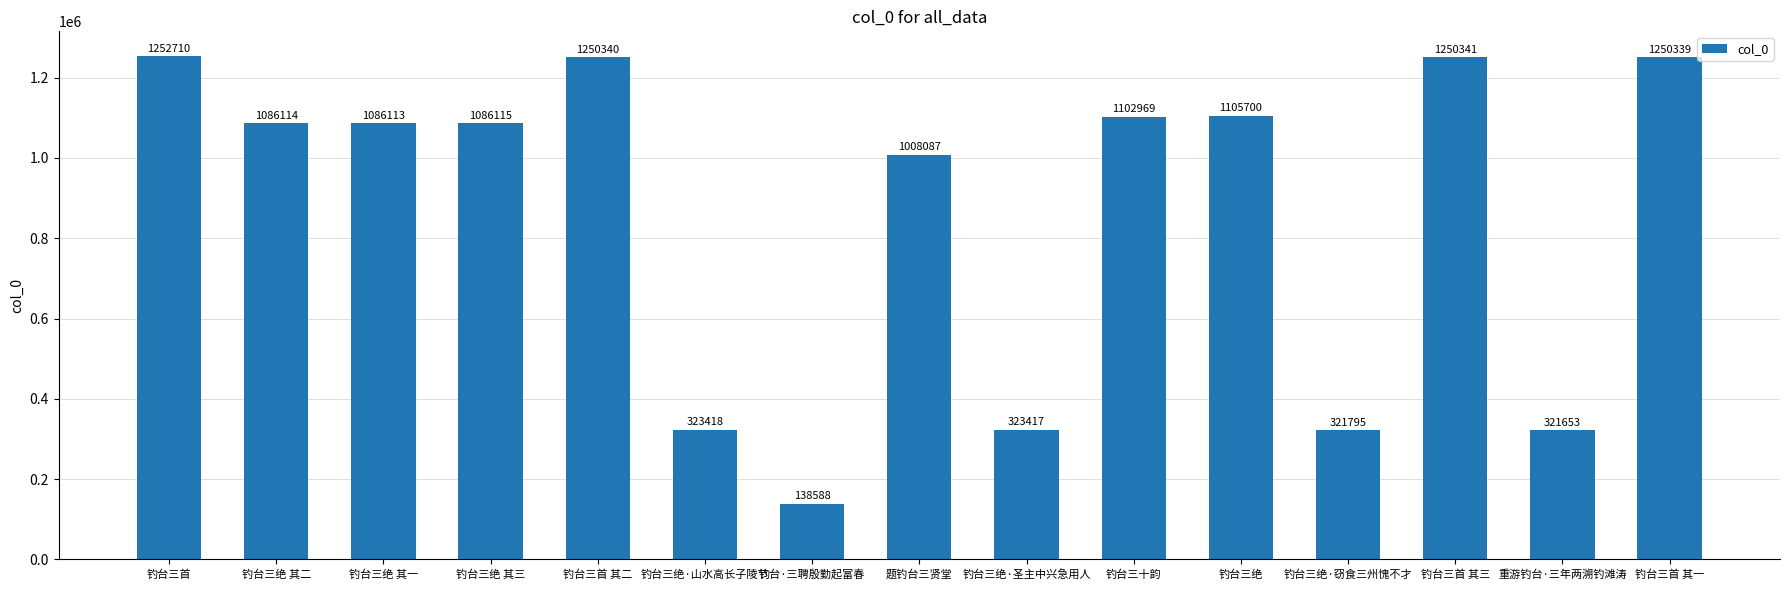

What value does the data have at 钓台三绝 其三, to the nearest 50?

1086100